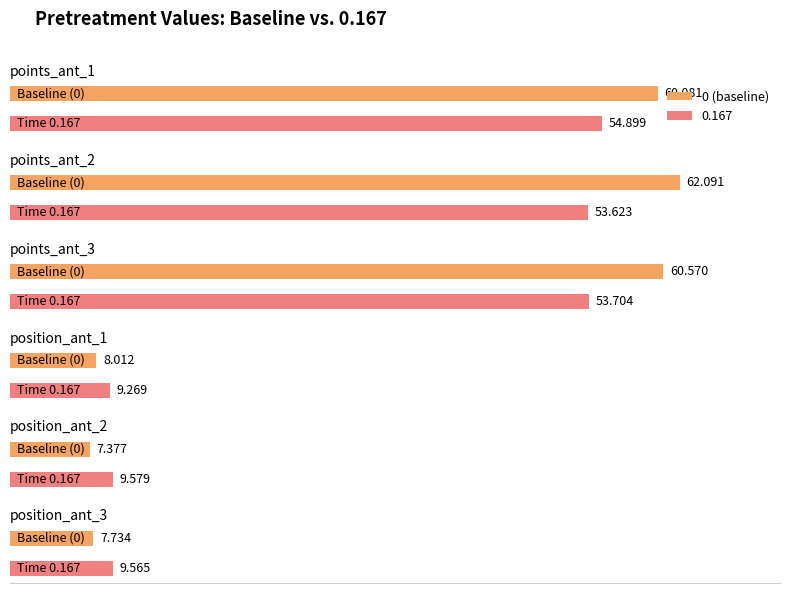

The value of 0.333 at points_ant_3 is 30.8. True or false?

False